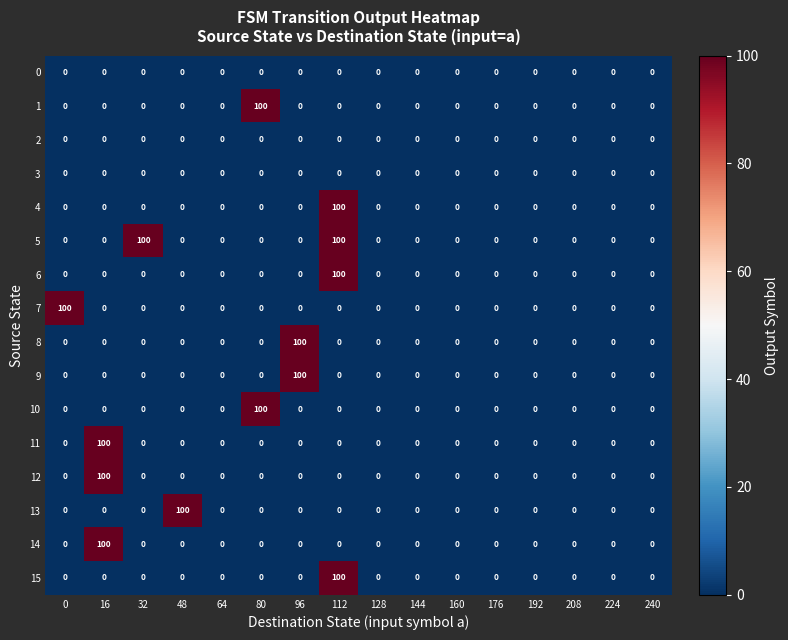

What is the maximum value for 1?

100